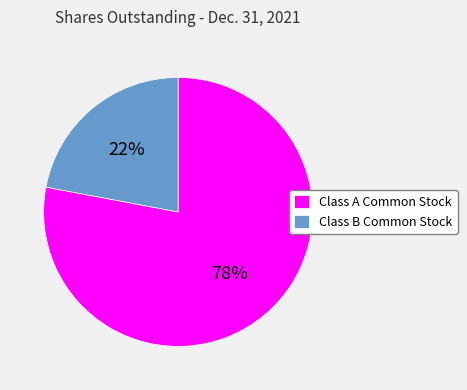

To the nearest percent, what is the combined percentage of Class A Common Stock and Class B Common Stock?

100%